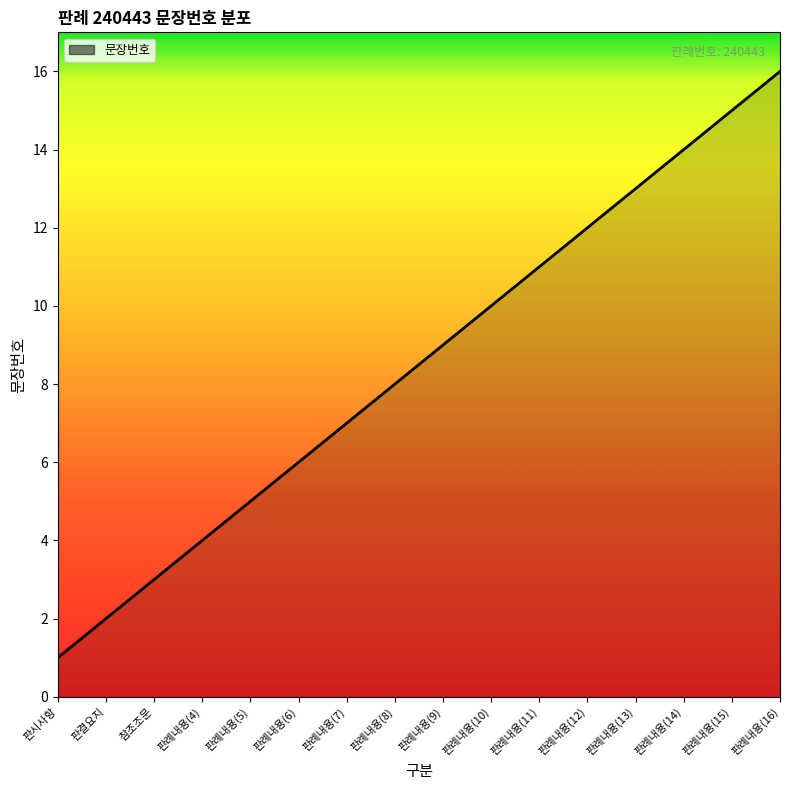

The value at 판례내용(4) is 5. True or false?

False